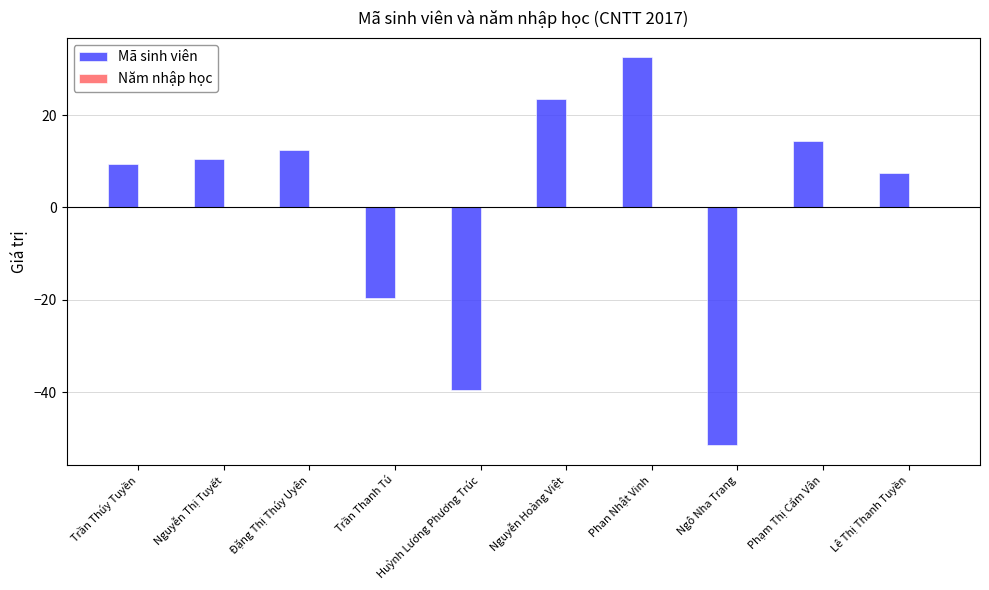

Which category has the lowest value across all series?

Ngô Nha Trang